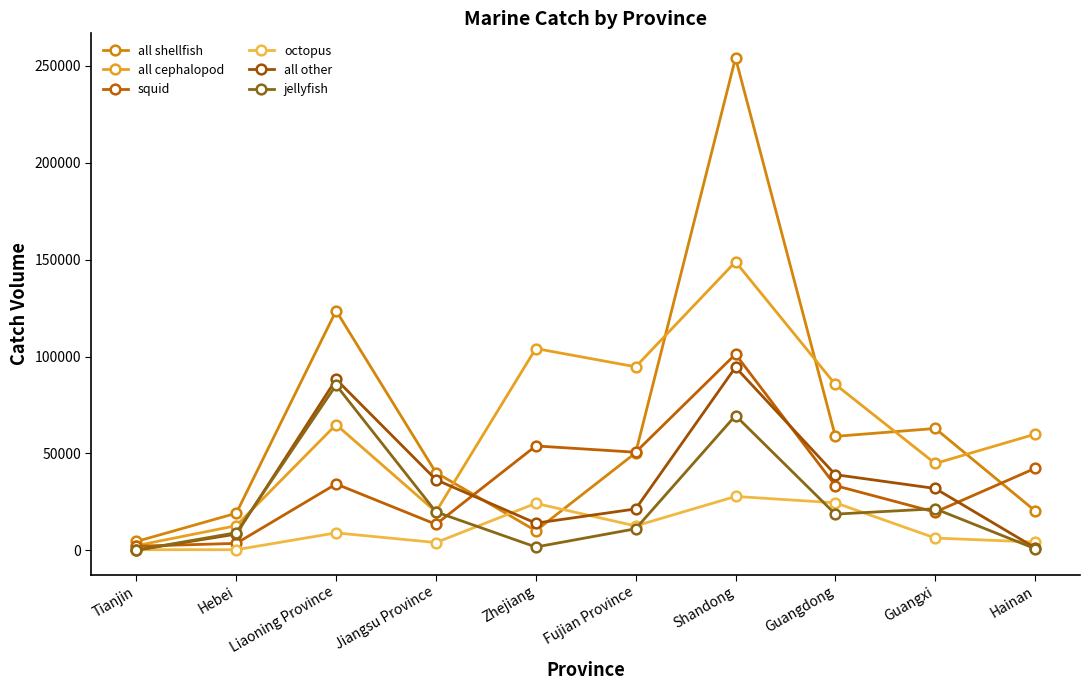

The value of all shellfish at Fujian Province is 50275. True or false?

True